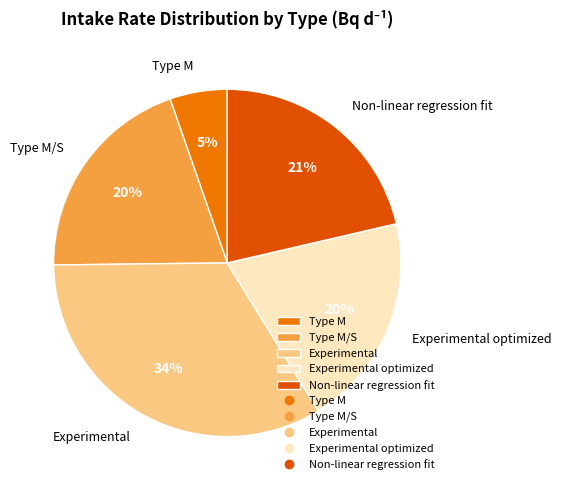

True or false: Type M/S accounts for 14% of the total.

False